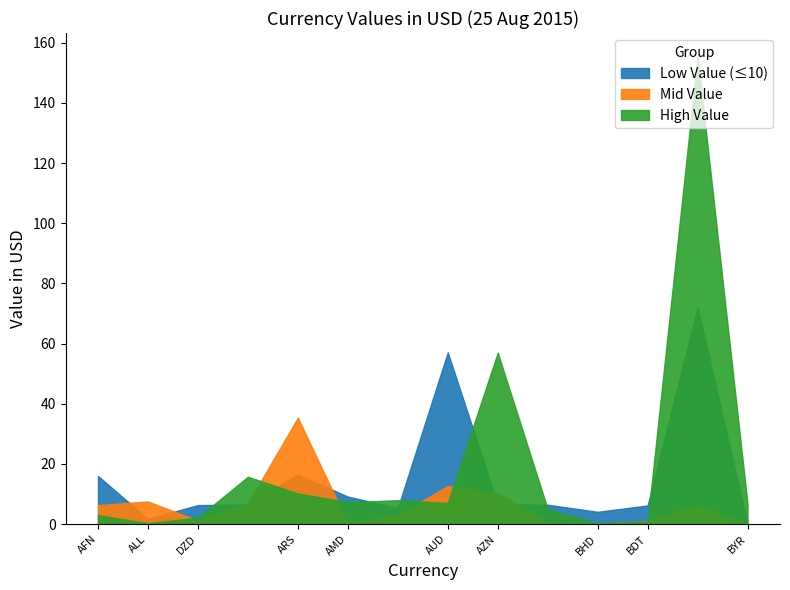

Read the value at BWP.

3.0